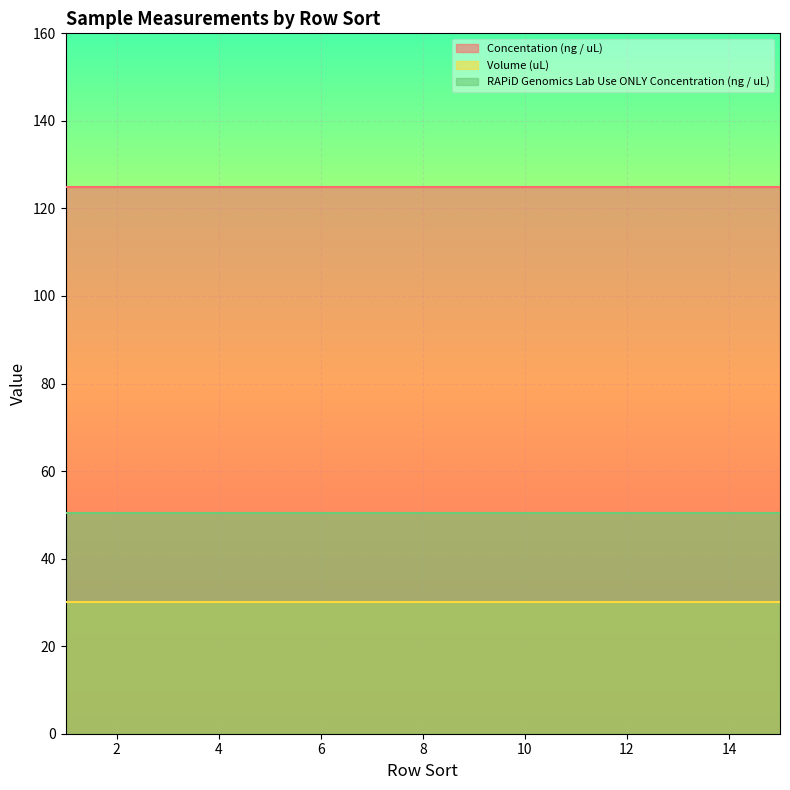

The value of RAPiD Genomics Lab Use ONLY Concentration (ng / uL) at 10 is 50.4. True or false?

True